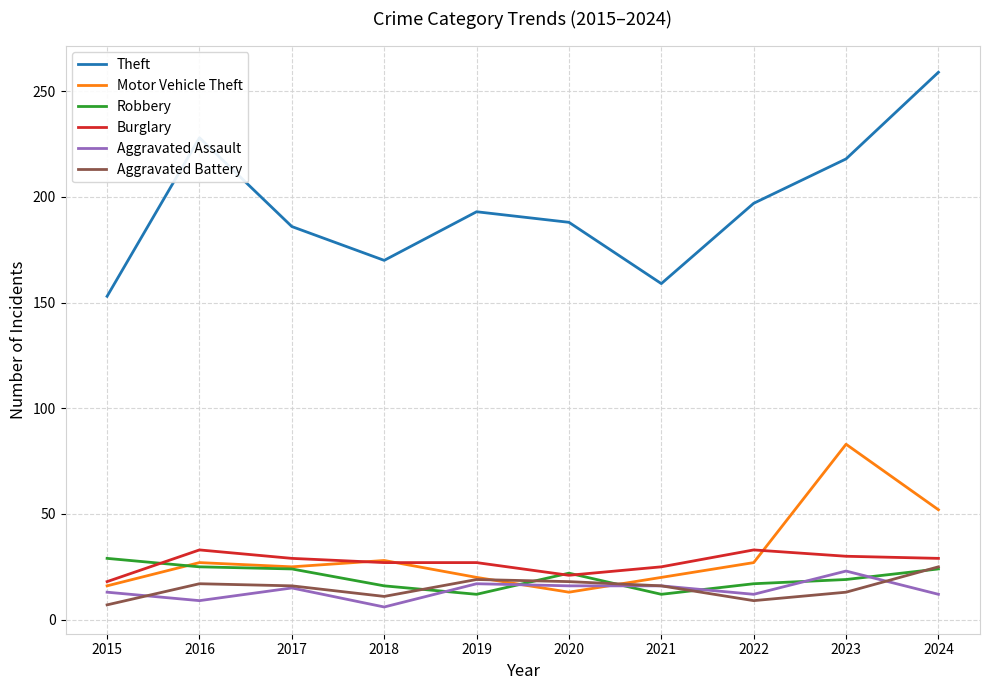

At which category does Aggravated Battery reach its first local valley?

2018